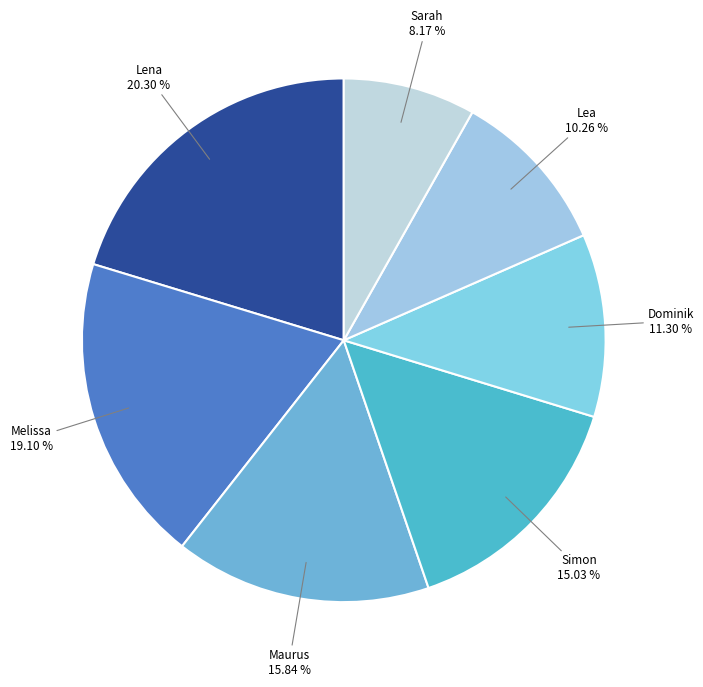

How many segments does this pie chart have?

7